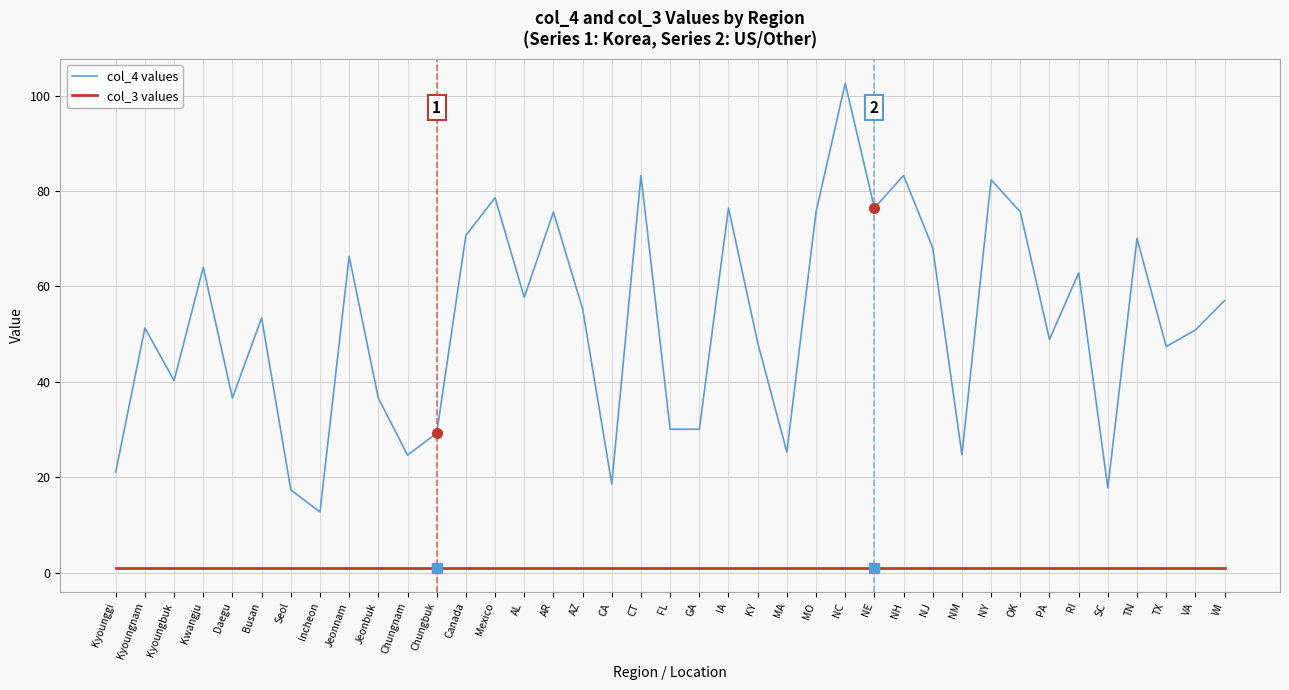

How many interior local valleys does the col_4 values series have?

13